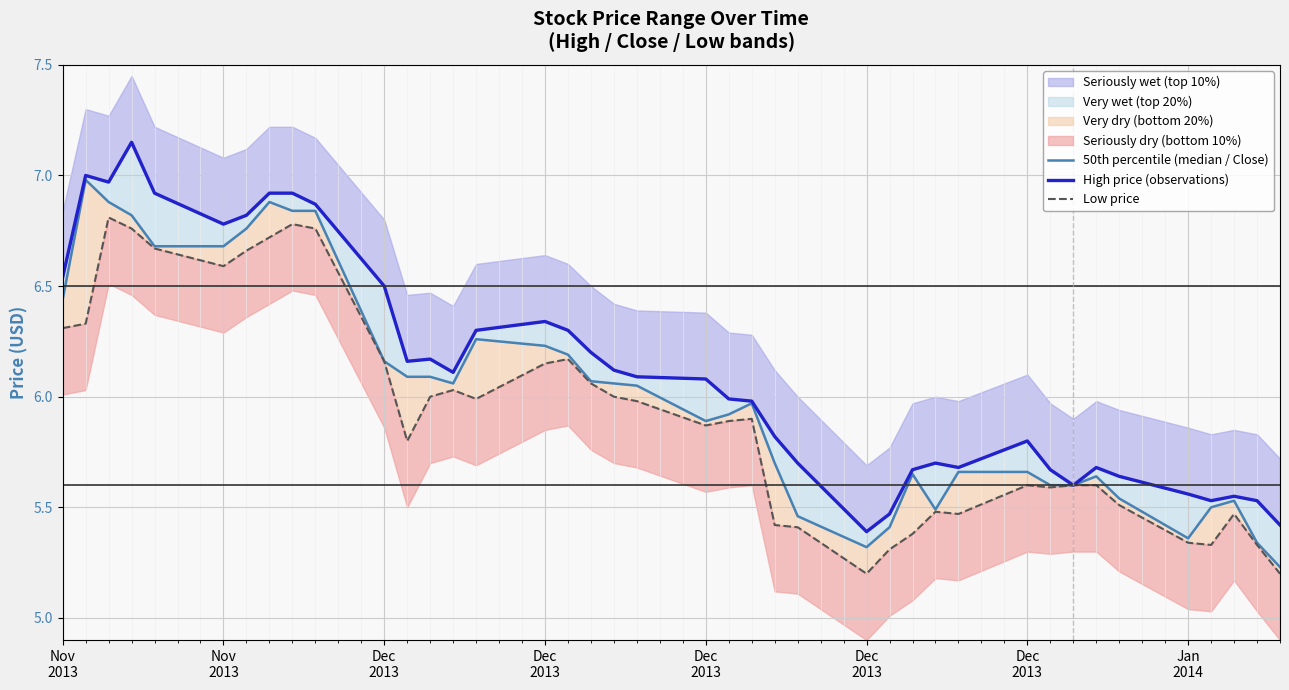

True or false: 50th percentile (median / Close) has a value of 9.8 at 14.

False